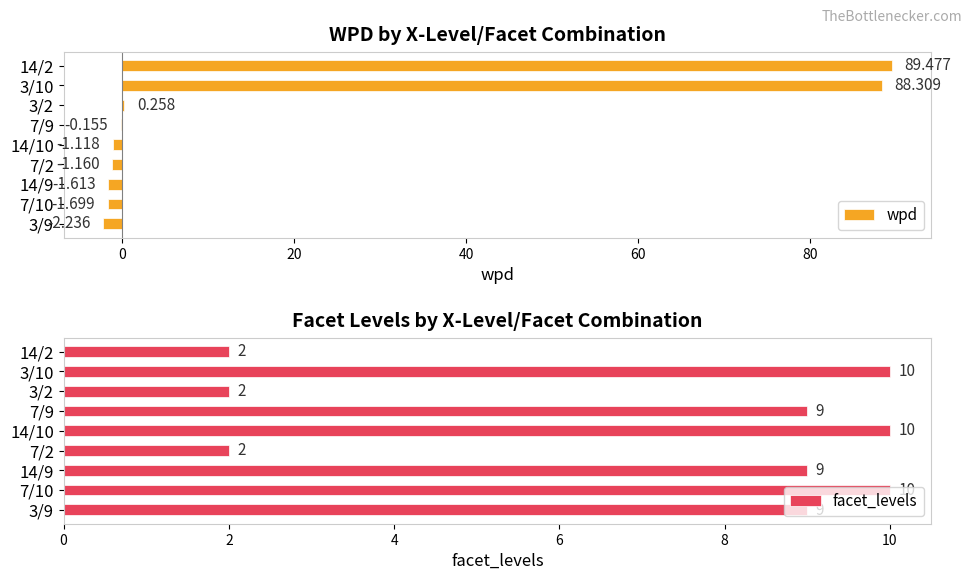

At how many categories does at least one series exceed 45?

2